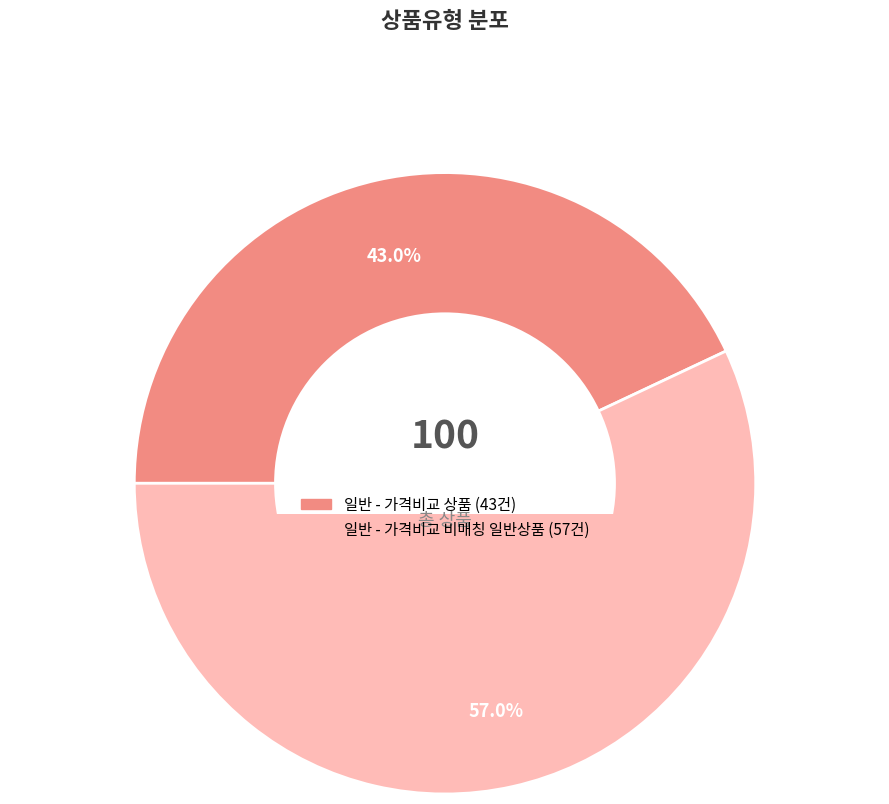

Combined, what portion of the pie is 일반 - 가격비교 비매칭 일반상품 and 일반 - 가격비교 상품?

100.0%